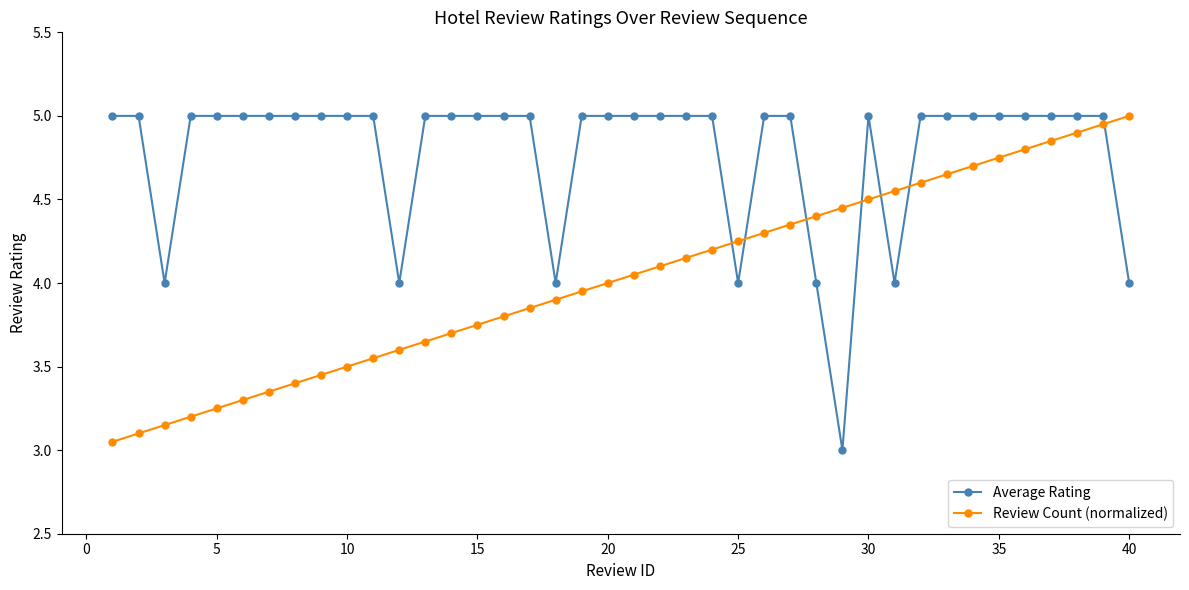

Which series has the largest total across all categories?

Average Rating